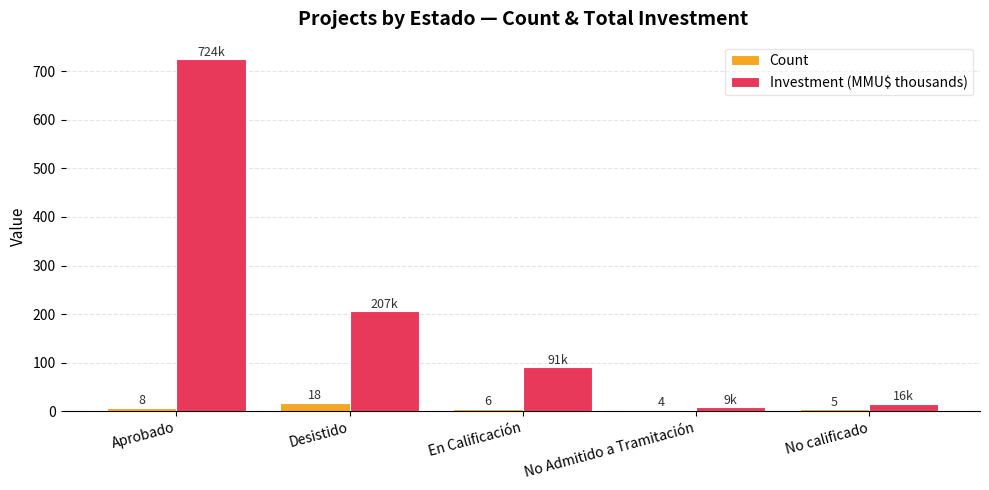

At which label does Investment (MMU$ thousands) first exceed 90?

Aprobado